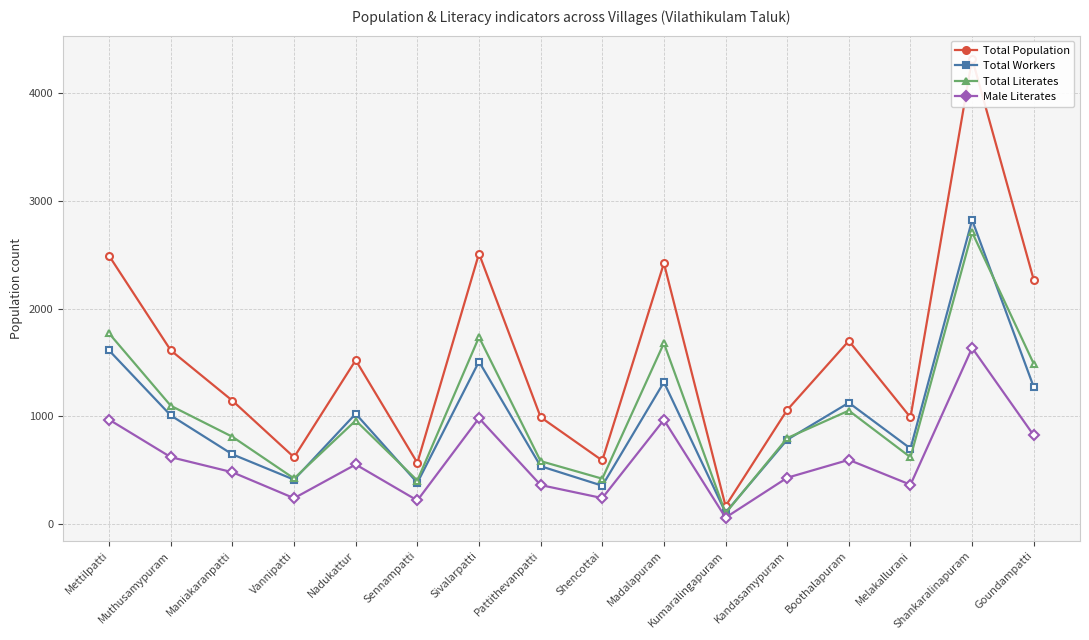

Which label corresponds to the largest value in the chart?

Shankaralinapuram